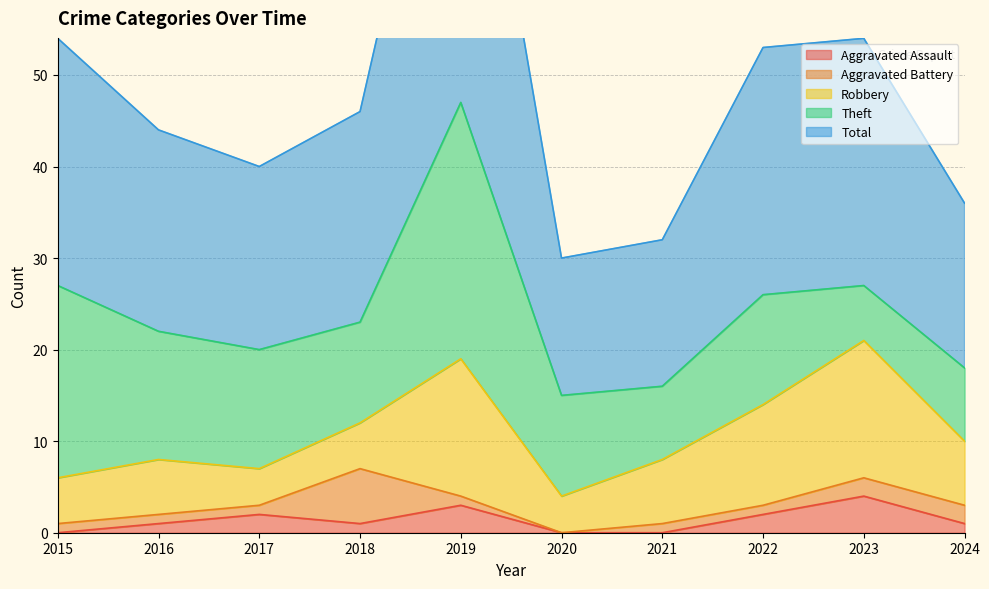

What is the total value across all series at 2020?

30